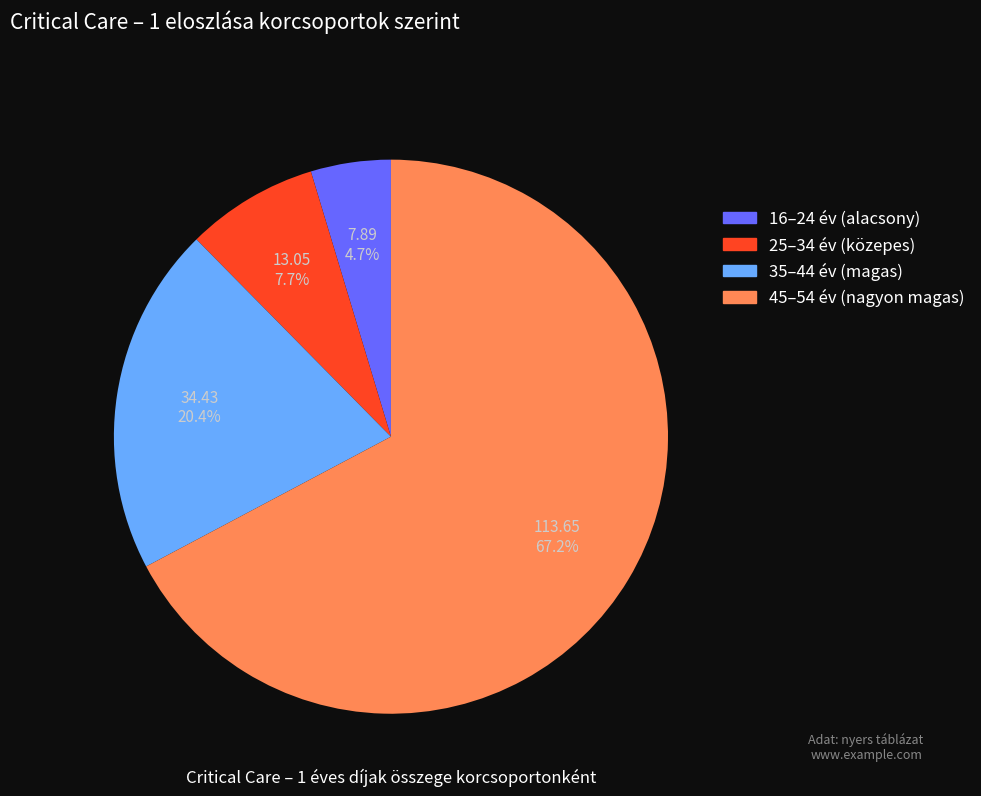

Is there any slice that represents more than half of the pie?

Yes